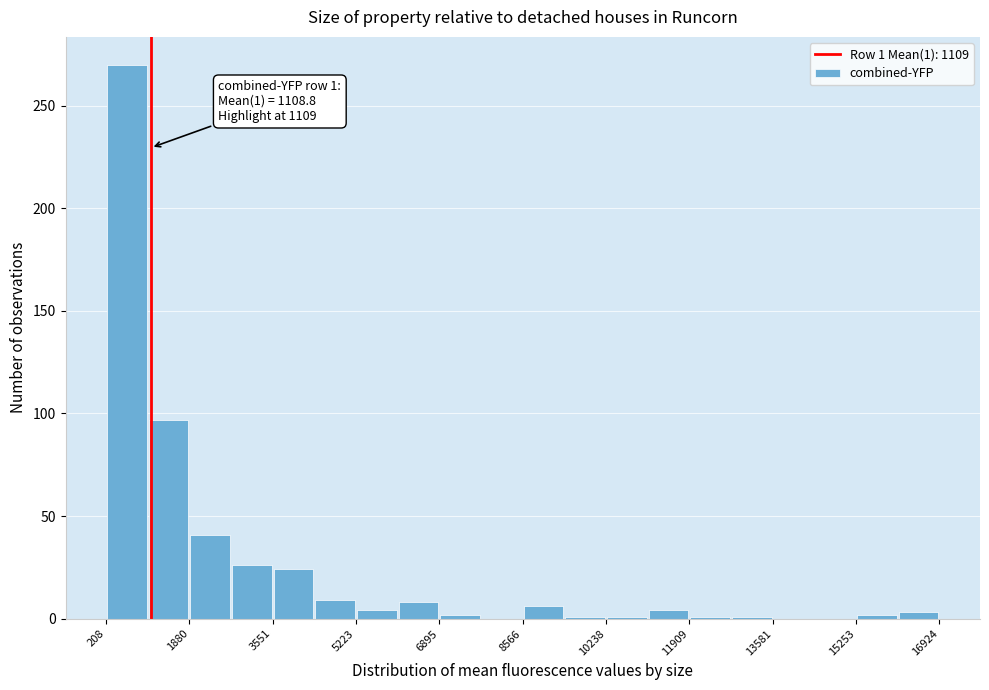

Which range on the x-axis has the tallest bar?

200 to 1000